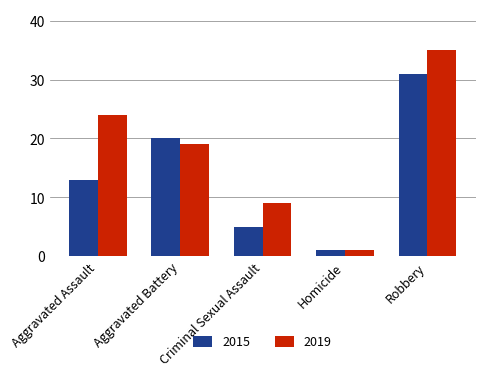

What are all the series names shown in the legend?

2015, 2019